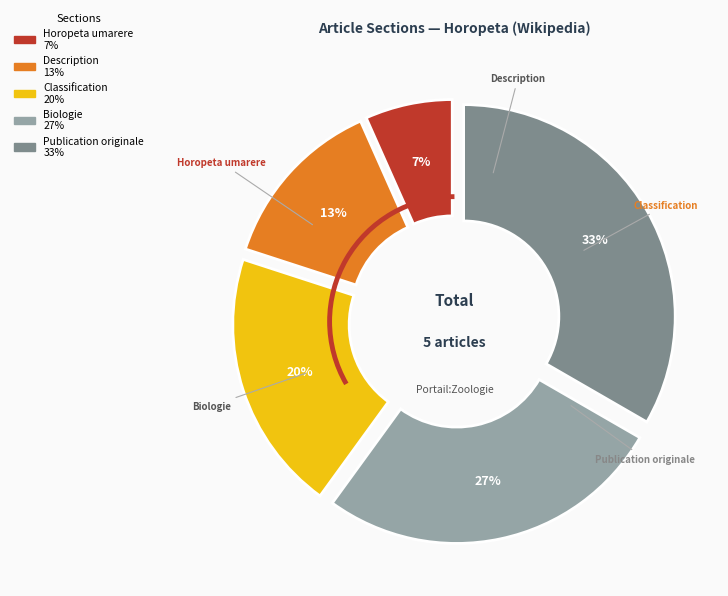

Approximately how many times larger is the value at Classification compared to Publication originale?

0.6